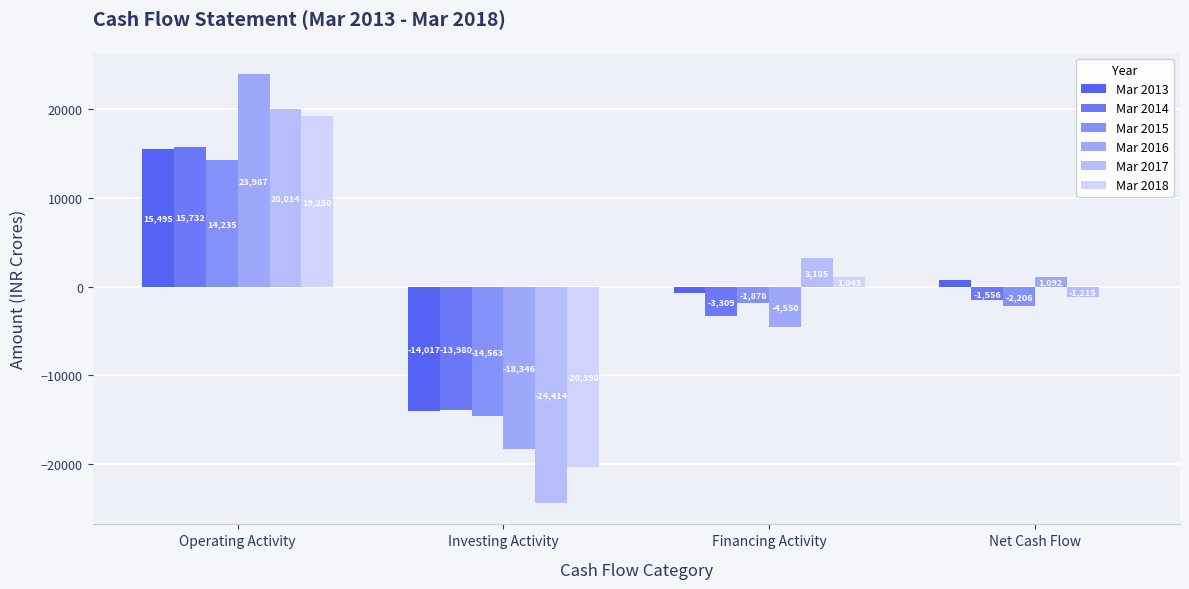

What is the value of the Mar 2017 bar at the 1st from the left?

20014